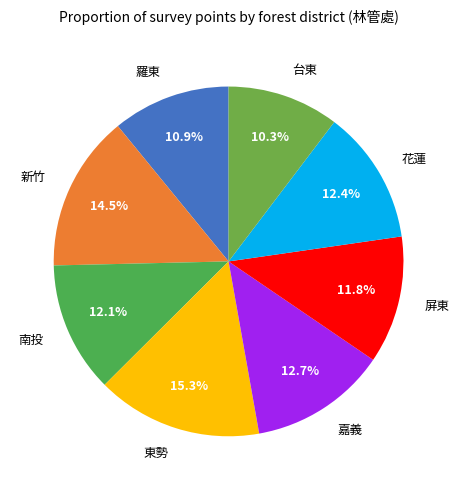

To the nearest percent, what percentage of the pie is 南投?

12%